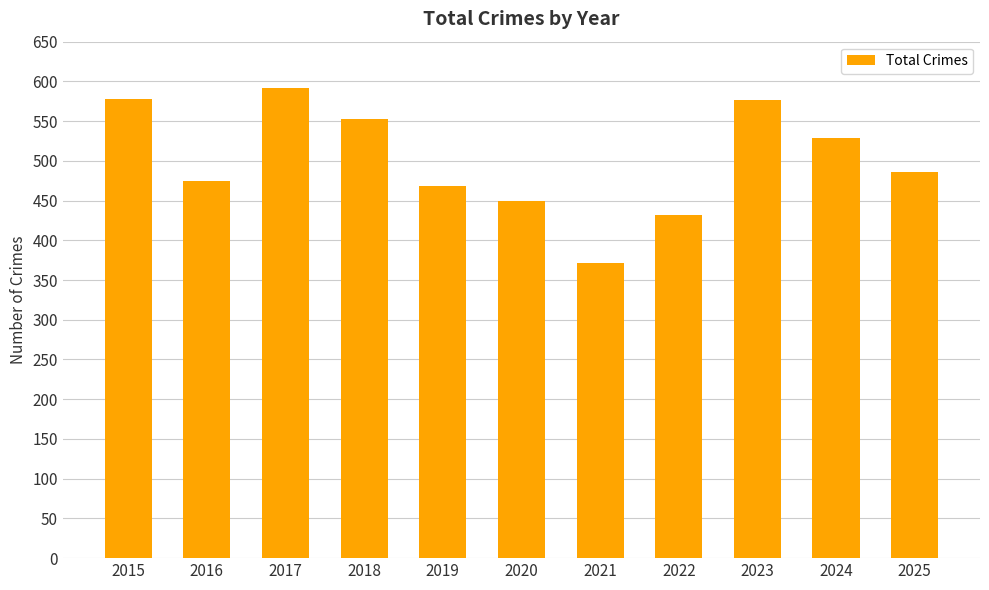

What is the ratio of the value at 2016 to the value at 2020?

1.1